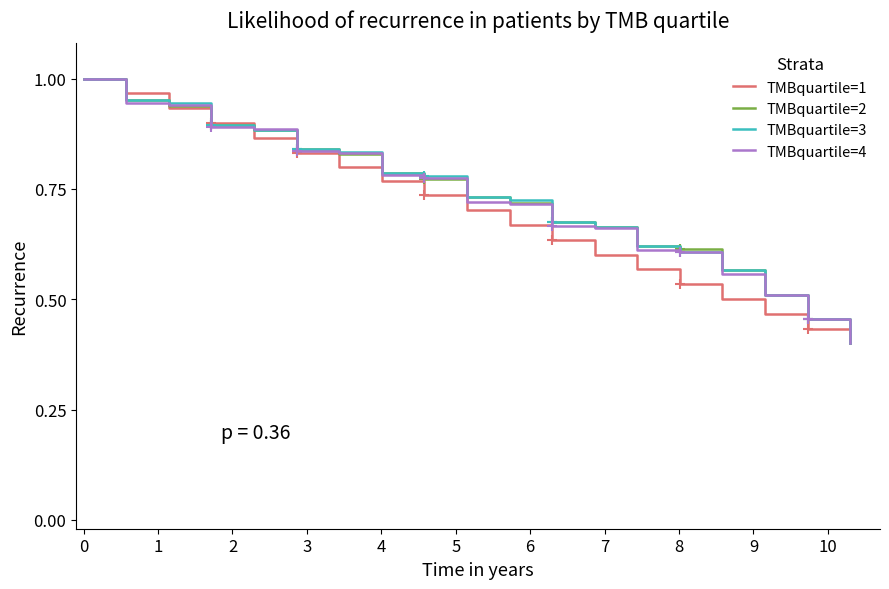

At how many categories does at least one series exceed 0?

19